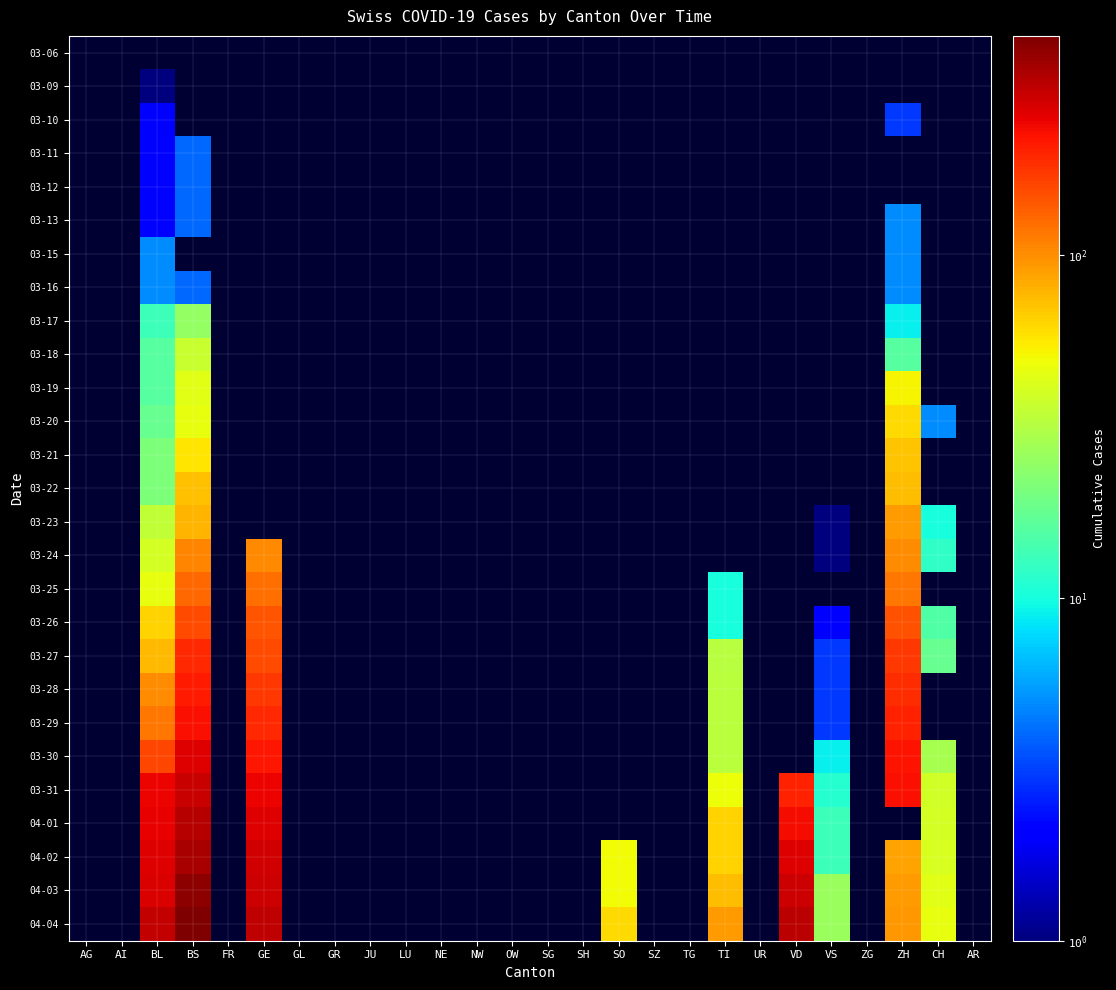

At how many categories does at least one series exceed 11?

9